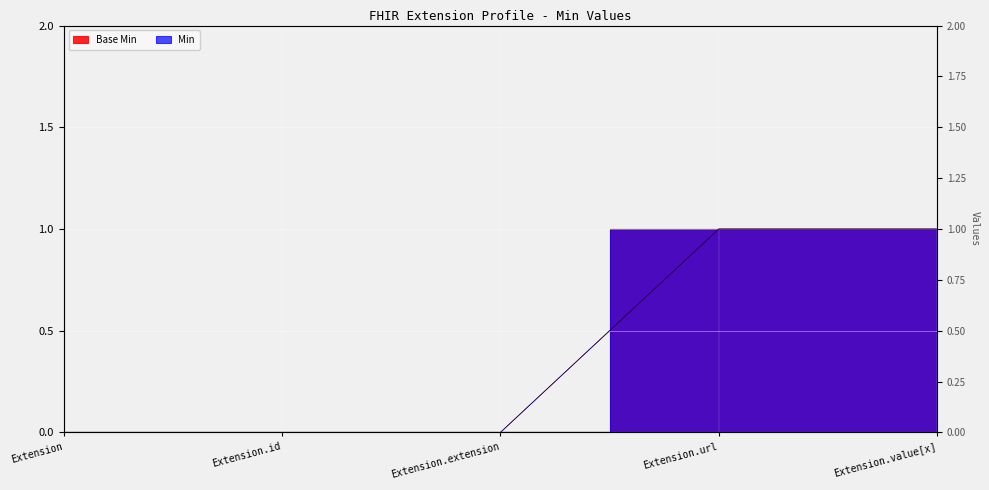

Which category has the highest value in the Base Min series?

Extension.url